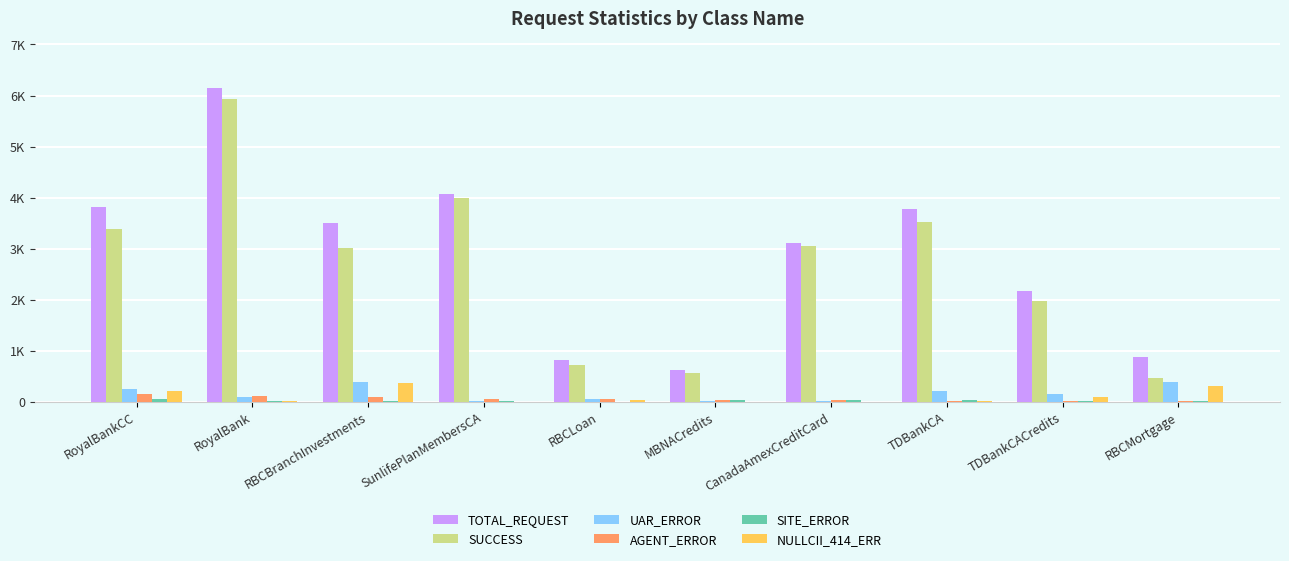

What position from the left is RoyalBank?

2